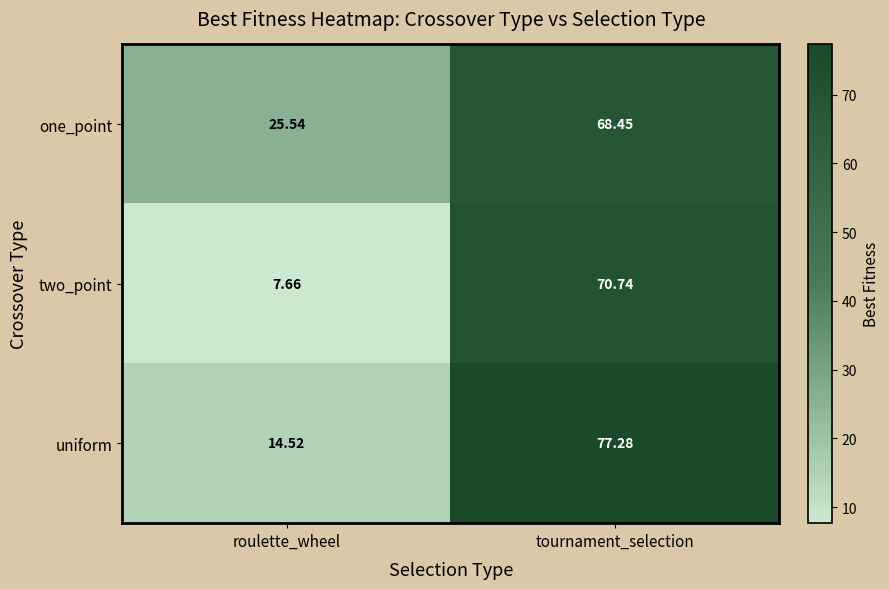

At which label does two_point reach its peak?

tournament_selection